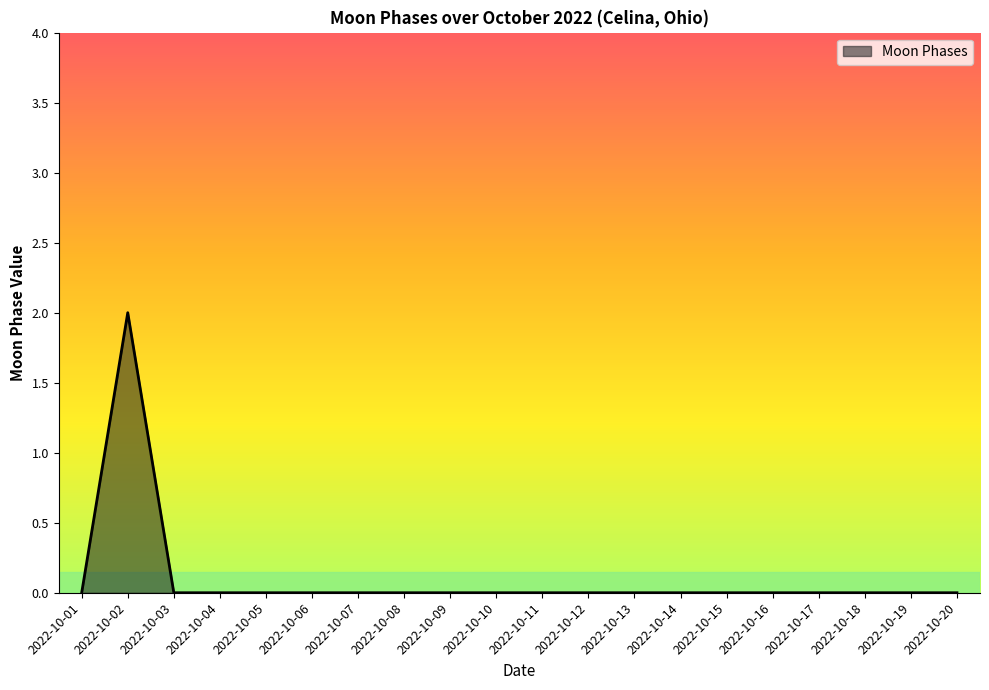

At which category does the chart reach its peak across all series?

2022-10-02